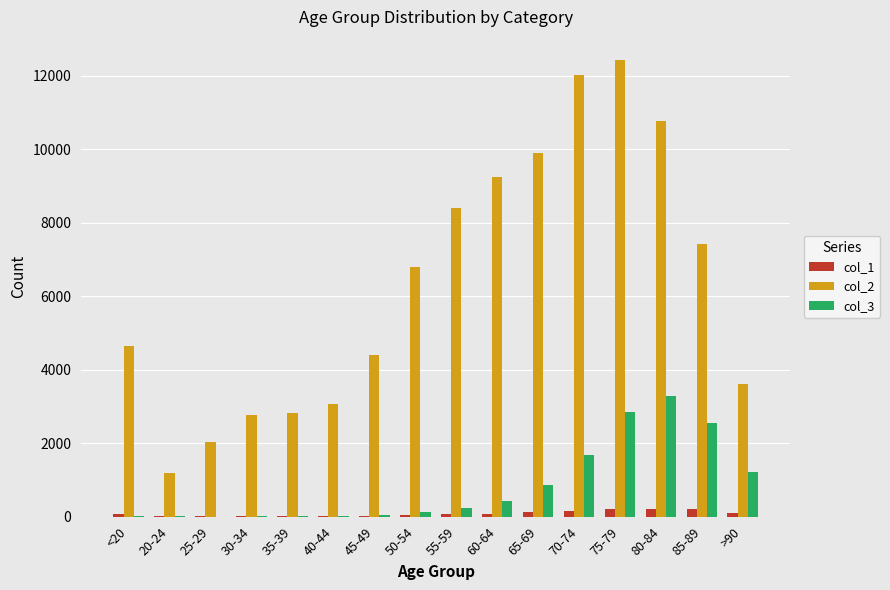

At which category is the sum across all series the highest?

75-79